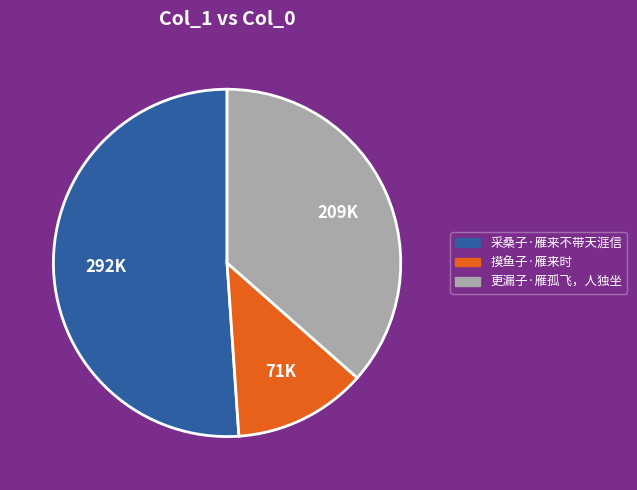

Between 采桑子·雁来不带天涯信 and 摸鱼子·雁来时, which is larger?

采桑子·雁来不带天涯信